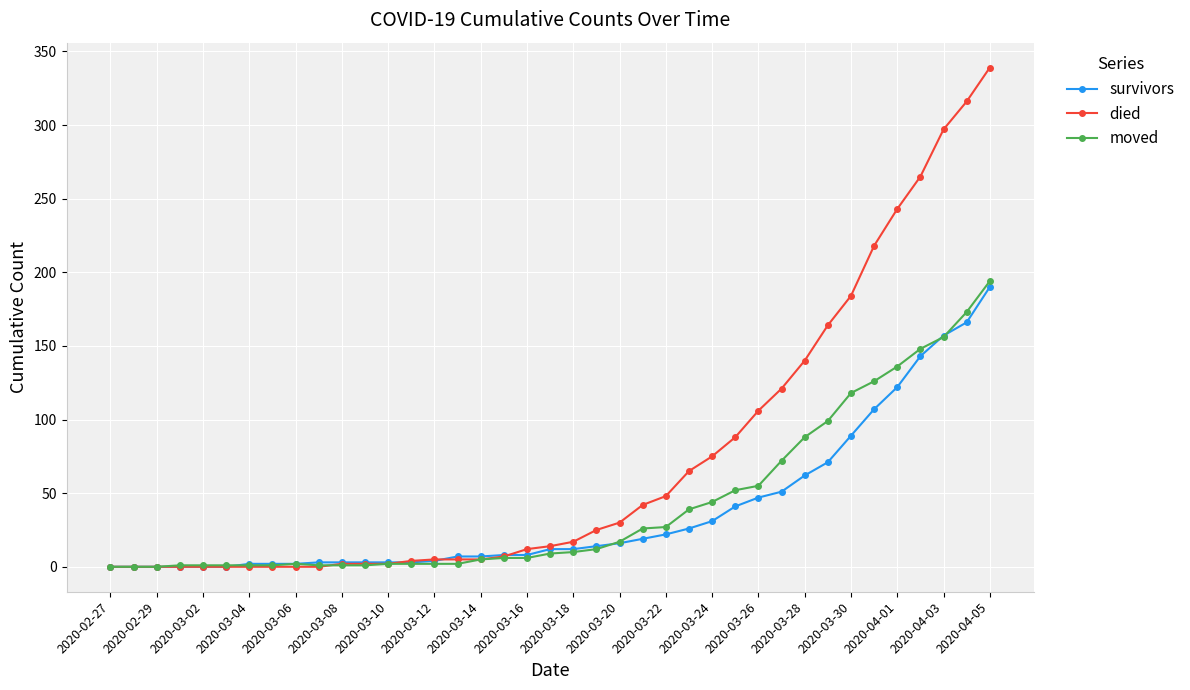

What is the greatest value displayed?

339